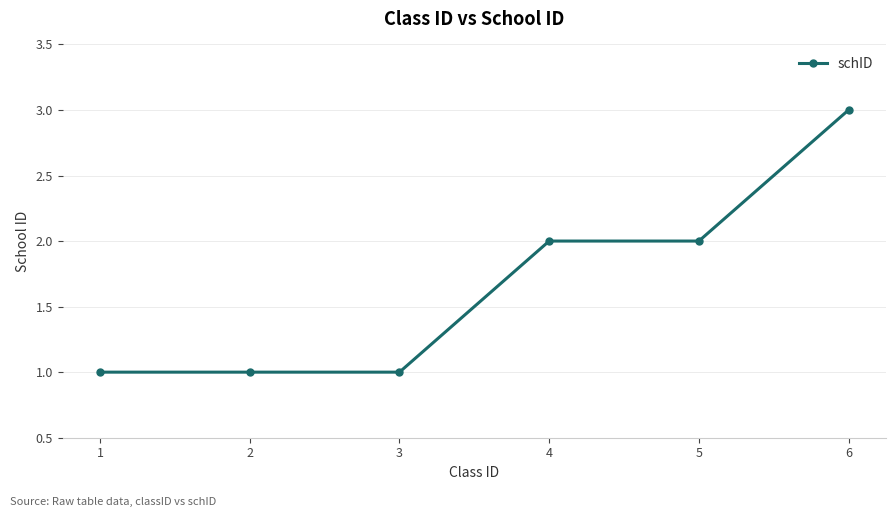

The value at 1 is 1. True or false?

True